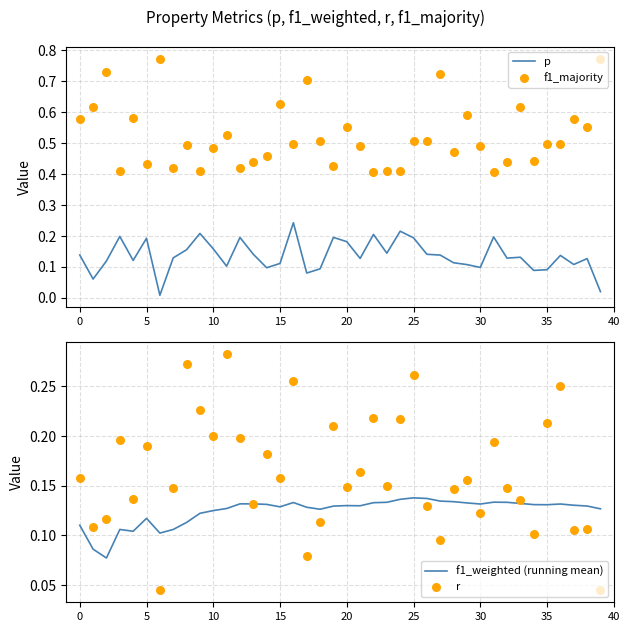

What are all the series names shown in the legend?

p, f1_majority, f1_weighted (running mean), r